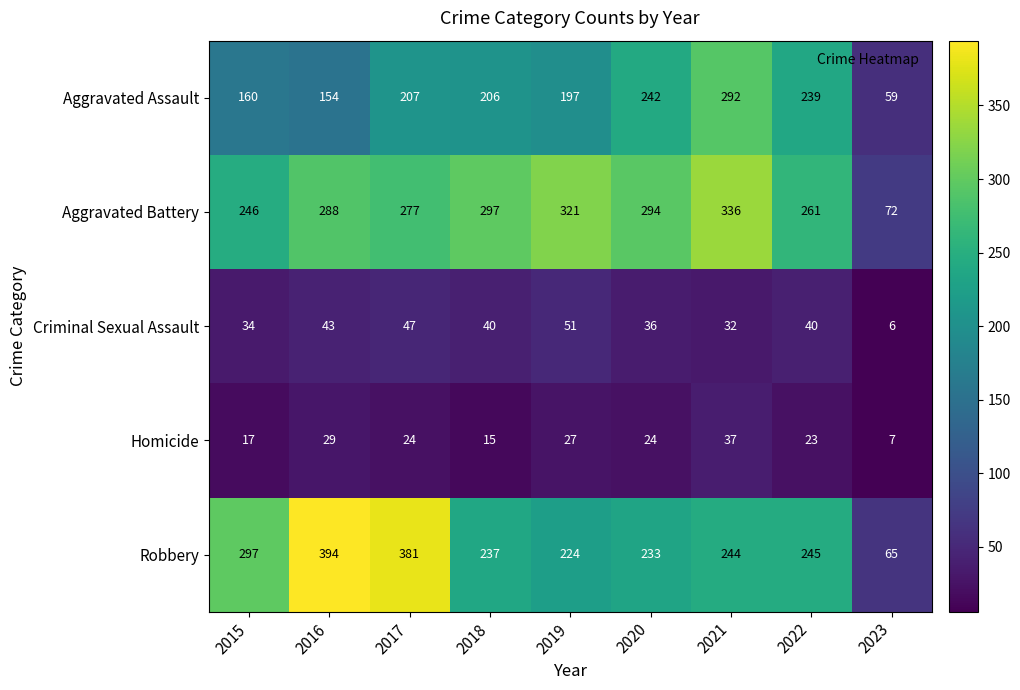

At which label does Robbery first exceed 244?

2015